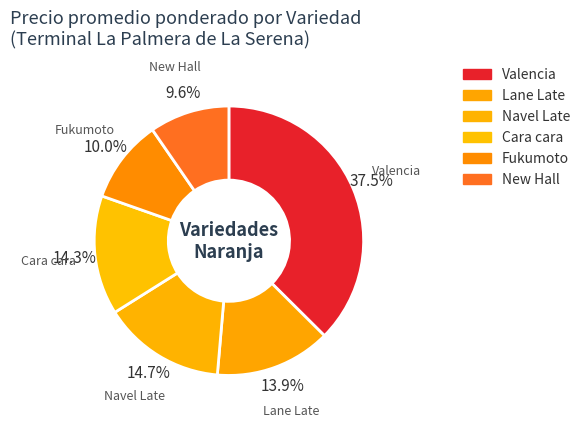

True or false: Lane Late accounts for 14% of the total.

True